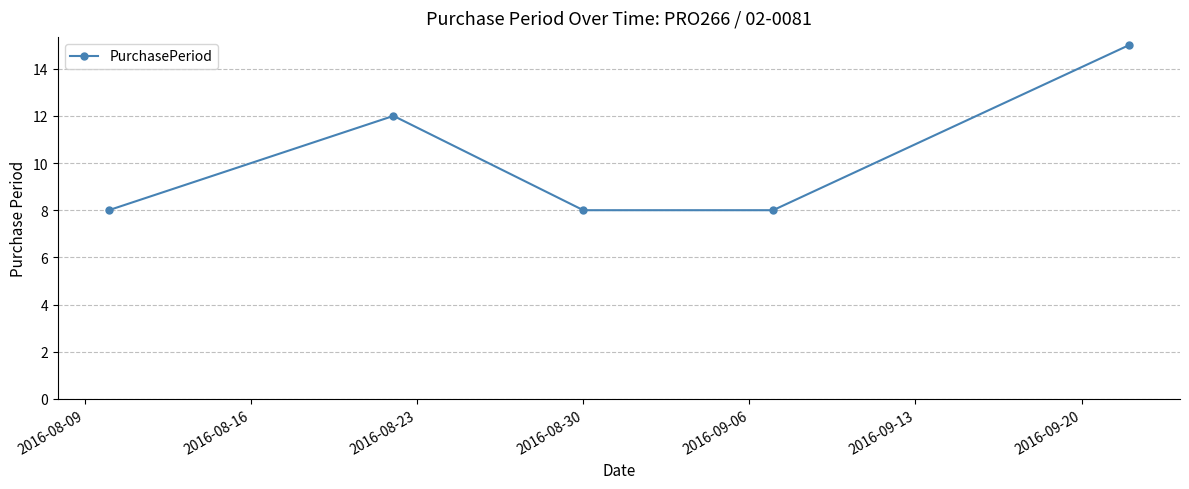

Reading left to right, extract all data points from this chart.

8	12	8	8	15